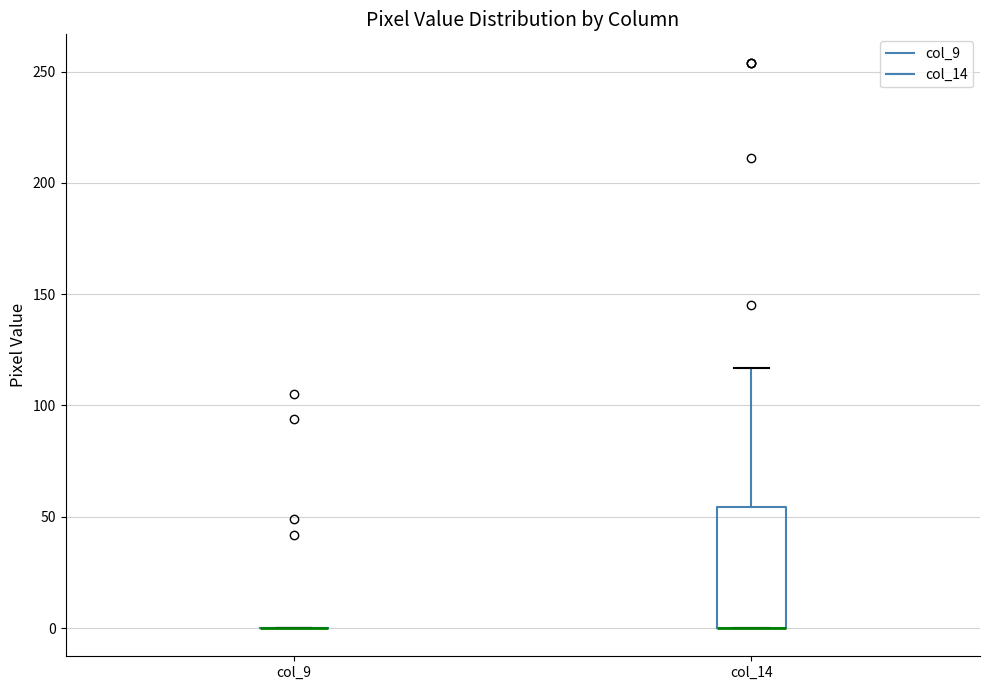

Where is the lower edge of the box for col_14 on the y-axis? The values are not printed on the chart, so give them approximately, as read against the axis.

0